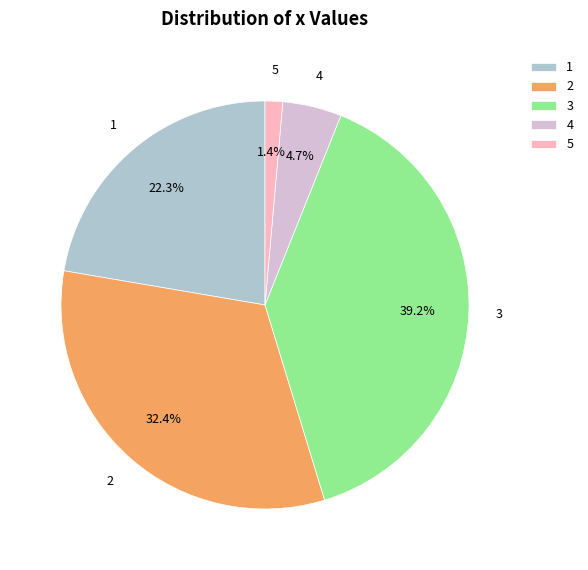

To the nearest percent, what portion does 1 represent?

22%